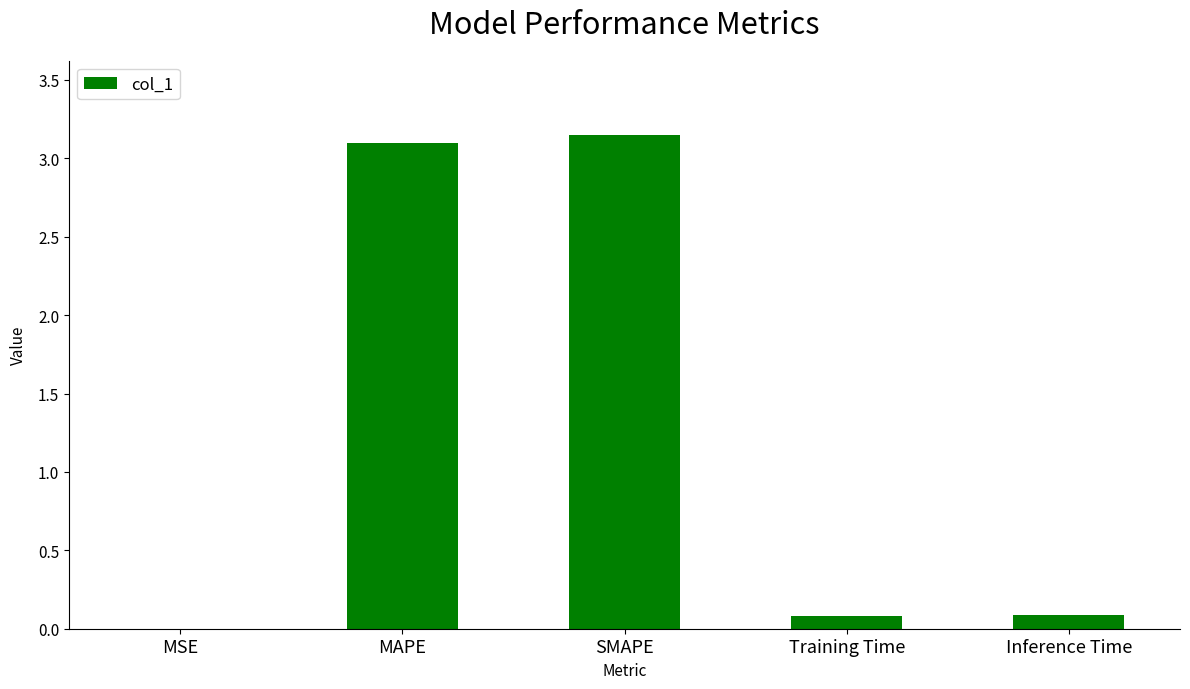

The chart shows a value of 0.1 at Inference Time. True or false?

True